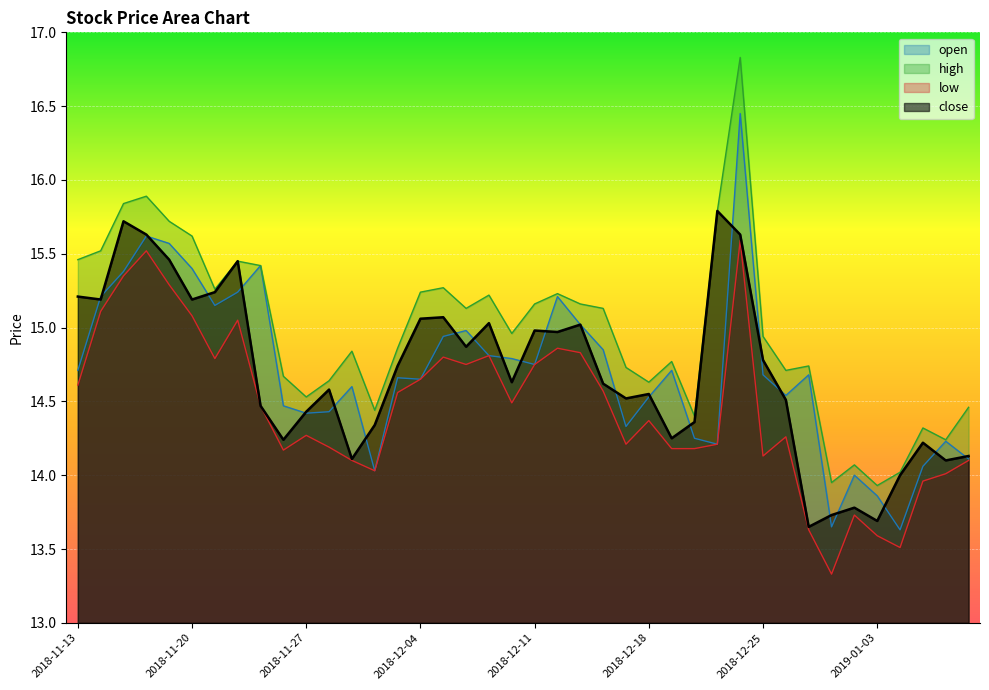

Which series has the widest spread of values?

high